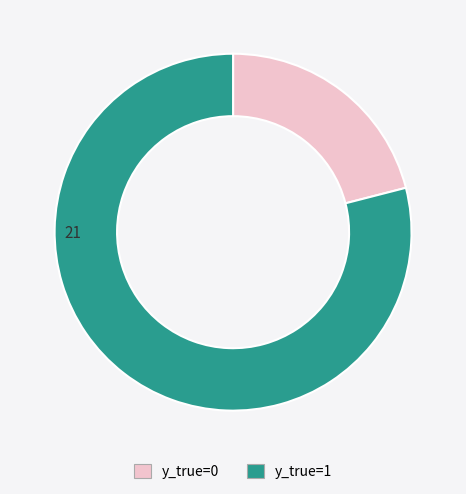

How many segments does this pie chart have?

2